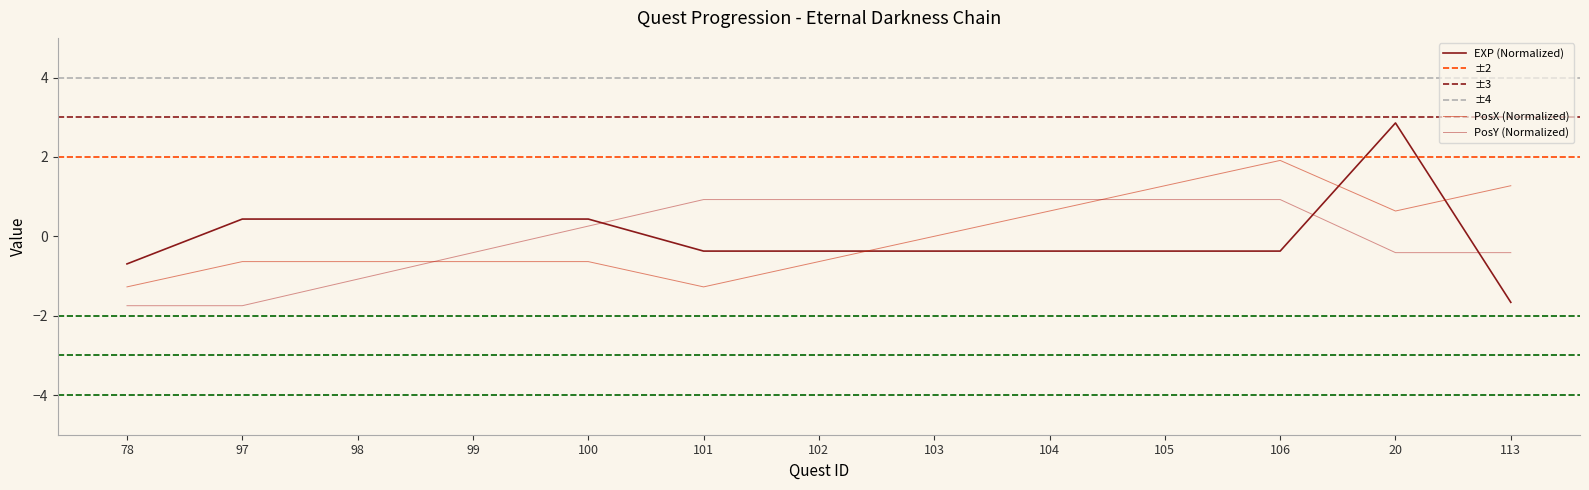

Where is EXP nearest to the value 0?

101